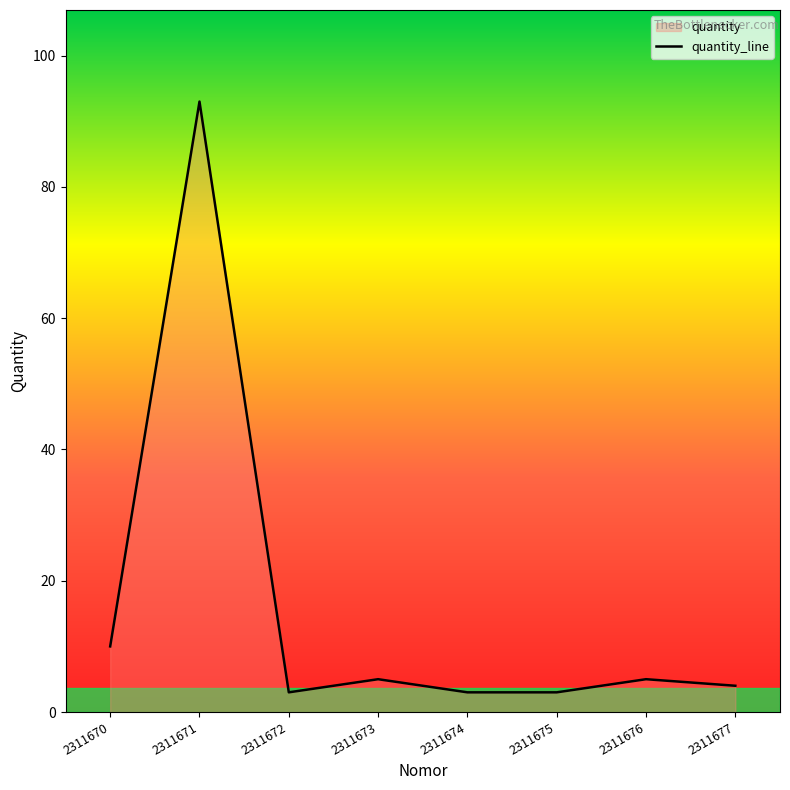

What is the difference between the values at 2311671 and 2311677?

89